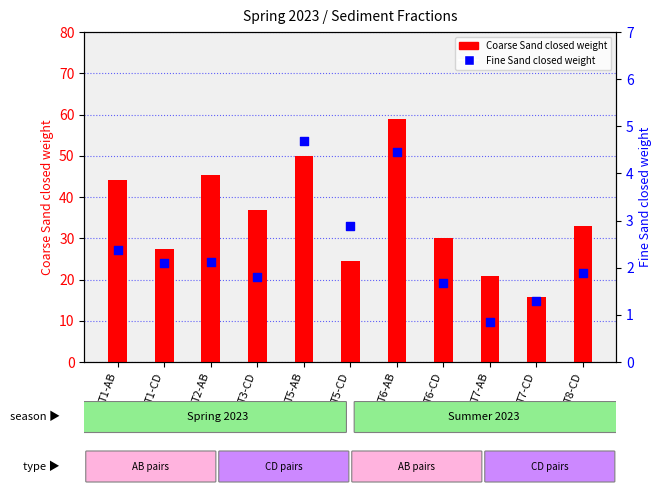

Between T8-CD and T5-AB, which is larger?

T5-AB